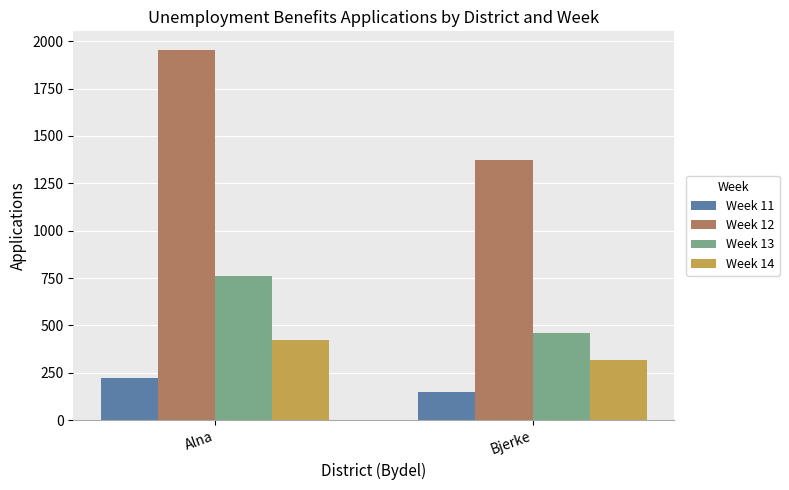

Between Alna and Bjerke, which series saw the biggest shift?

Week 12